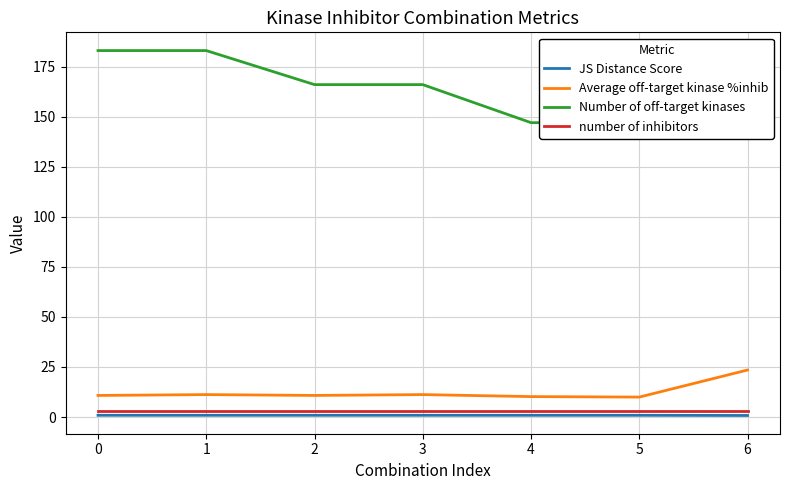

Which series has the largest range (max minus min)?

Number of off-target kinases